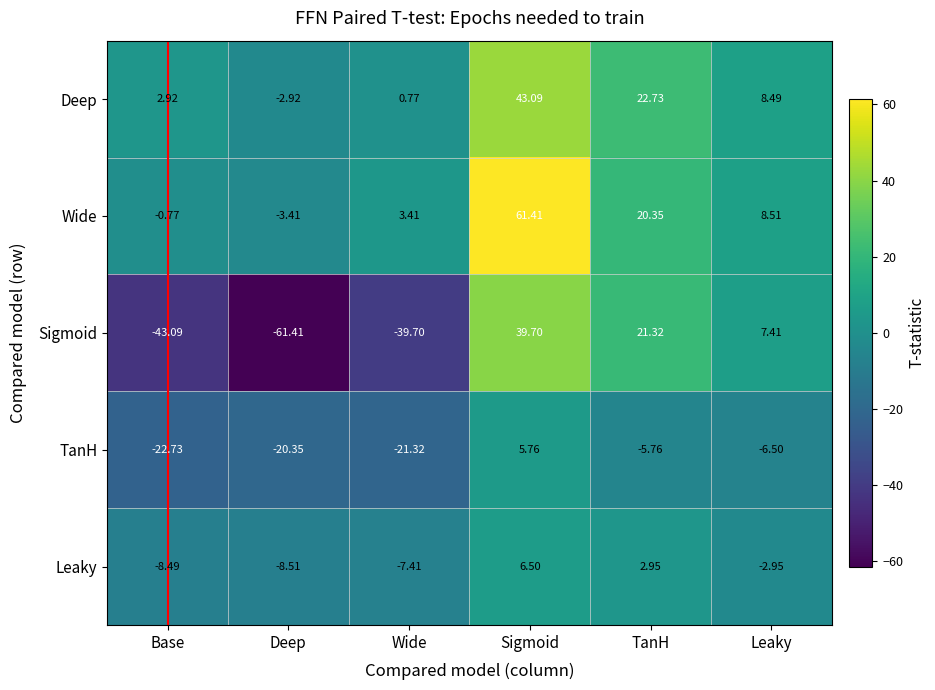

At which label does TanH first exceed -6?

Sigmoid